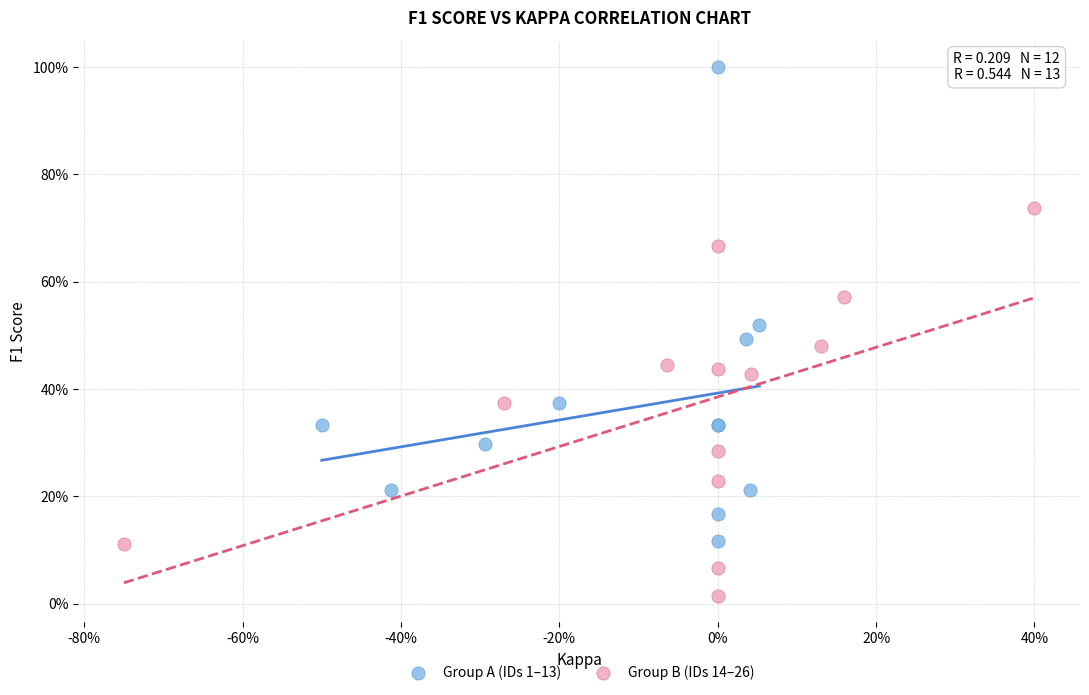

What are all the series names shown in the legend?

Group A (IDs 1–13), Group B (IDs 14–26)